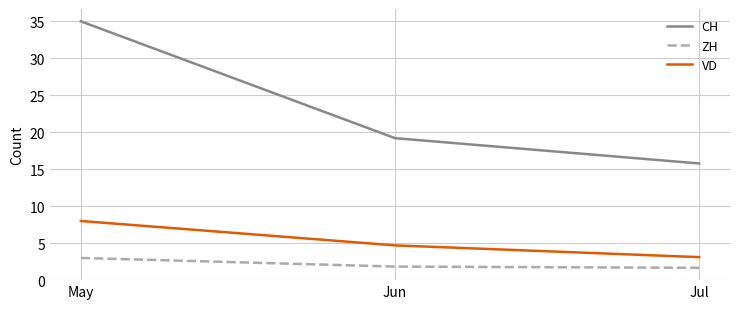

Rank the series at Jul from highest to lowest value.

CH, VD, ZH